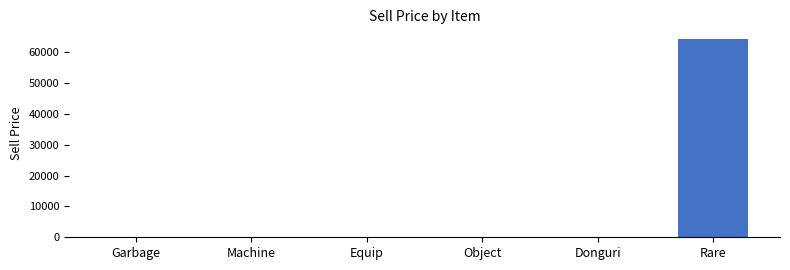

What is the maximum value shown in the chart?

64130